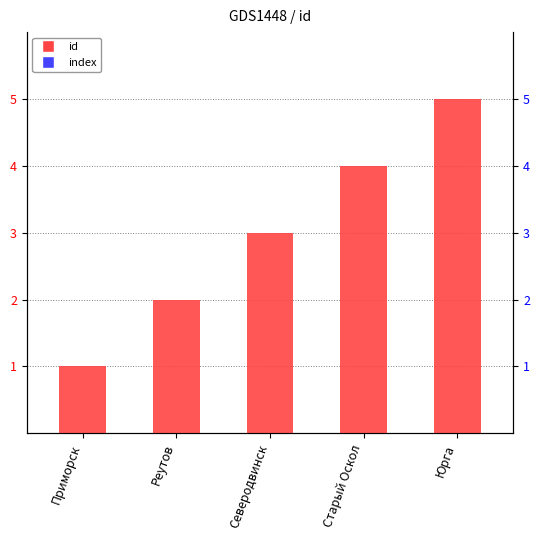

What is the greatest value displayed?

5